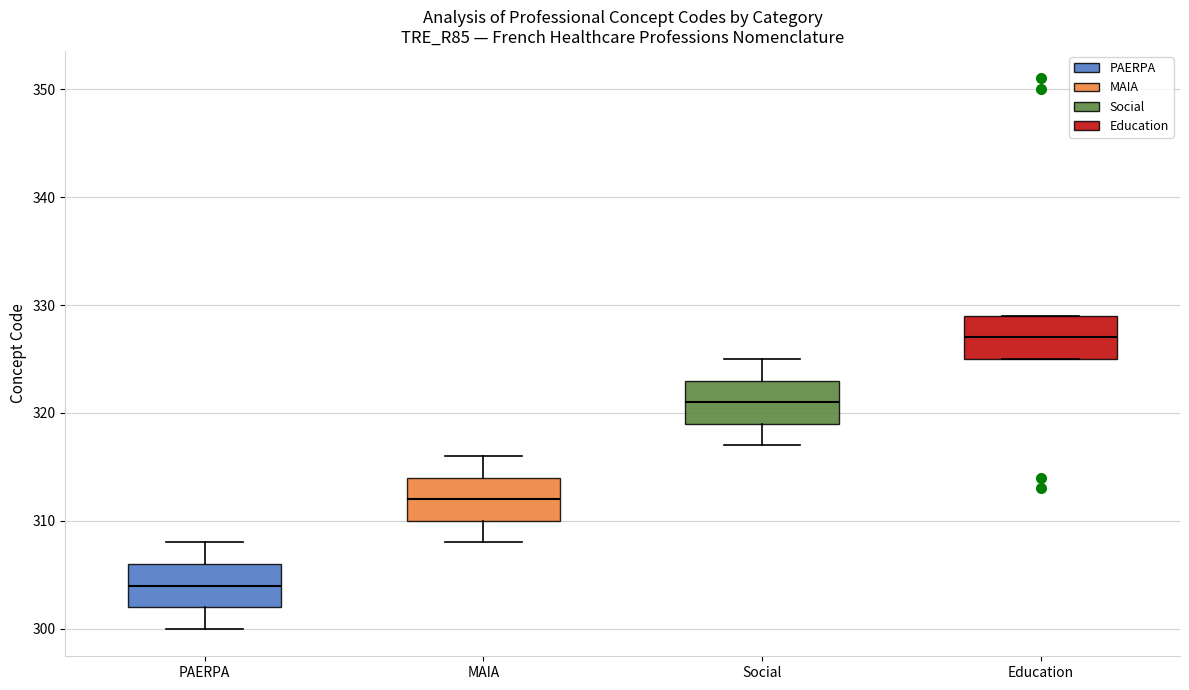

Which box has the lowest median line?

PAERPA